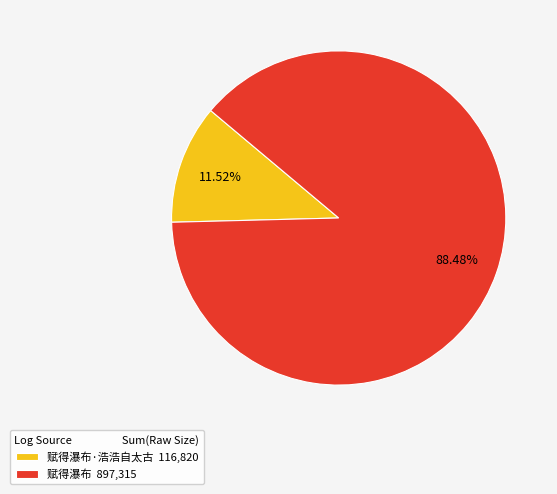

Is there a majority slice in this chart?

Yes